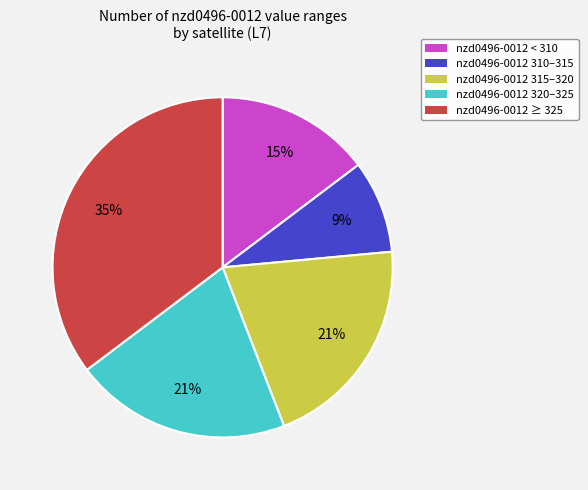

Does any single category account for the majority?

No